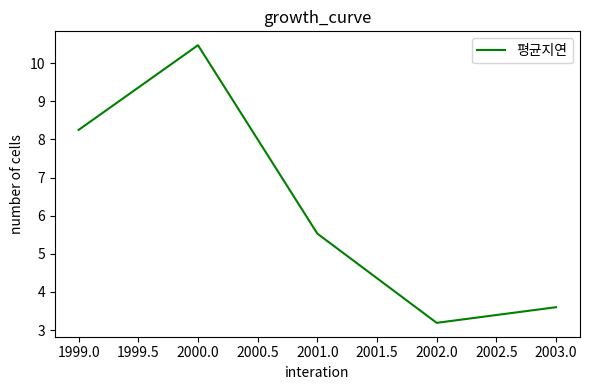

Which category has the highest value across all series?

2000.0